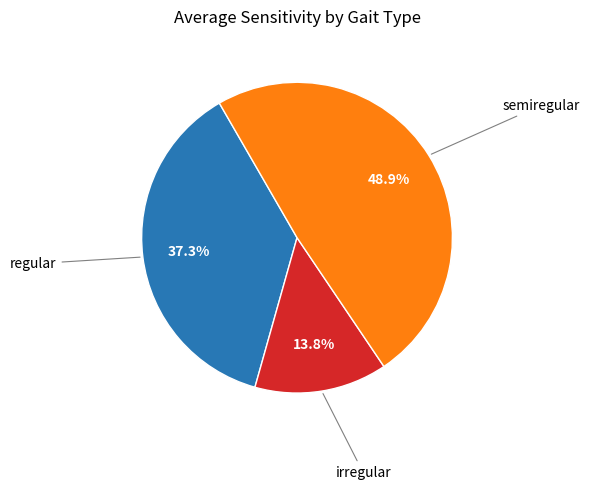

How many slices are in this pie chart?

3